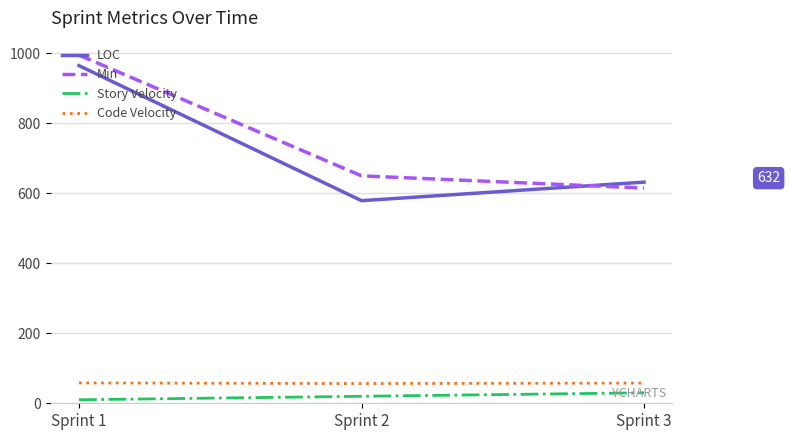

True or false: LOC has a value of 146.2 at Sprint 2.

False